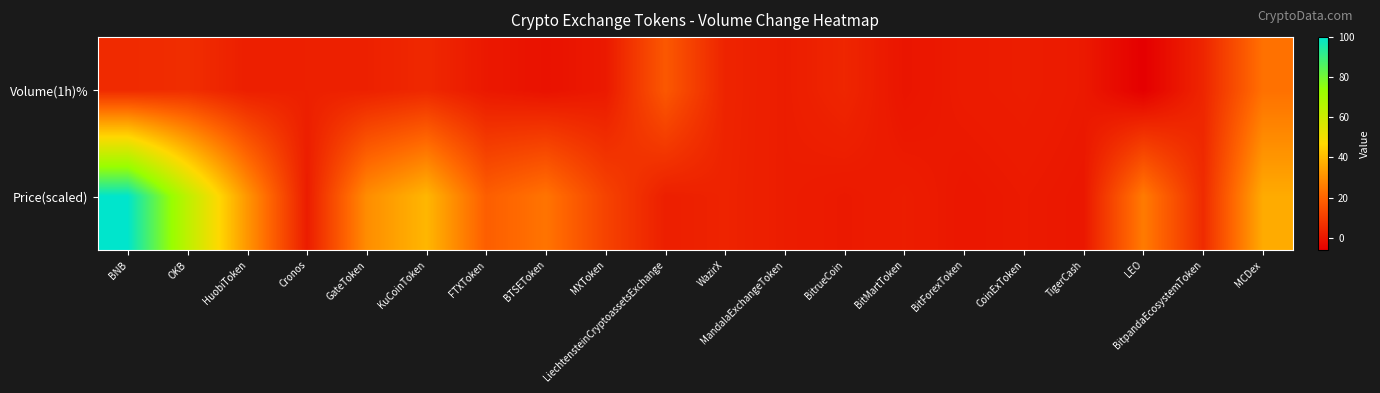

Reading left to right, list all the values displayed in this chart.

Volume(1h)%: BNB=4.8	OKB=5.8	HuobiToken=2.0	Cronos=2.4	GateToken=2.5	KuCoinToken=4.4	FTXToken=0.3	BTSEToken=-1.3	MXToken=0.6	LiechtensteinCryptoassetsExchange=16.8	WazirX=3.3	MandalaExchangeToken=1.5	BitrueCoin=3.8	BitMartToken=-0.6	BitForexToken=1.1	CoinExToken=1.6	TigerCash=0.6	LEO=-6.2	BitpandaEcosystemToken=3.7	MCDex=23.0
Price(scaled): BNB=100.0	OKB=64.0	HuobiToken=31.6	Cronos=1.3	GateToken=29.5	KuCoinToken=39.1	FTXToken=18.5	BTSEToken=23.7	MXToken=11.4	LiechtensteinCryptoassetsExchange=2.1	WazirX=3.1	MandalaExchangeToken=1.5	BitrueCoin=0.6	BitMartToken=1.5	BitForexToken=0.0	CoinExToken=0.7	TigerCash=0.1	LEO=25.4	BitpandaEcosystemToken=5.2	MCDex=36.4